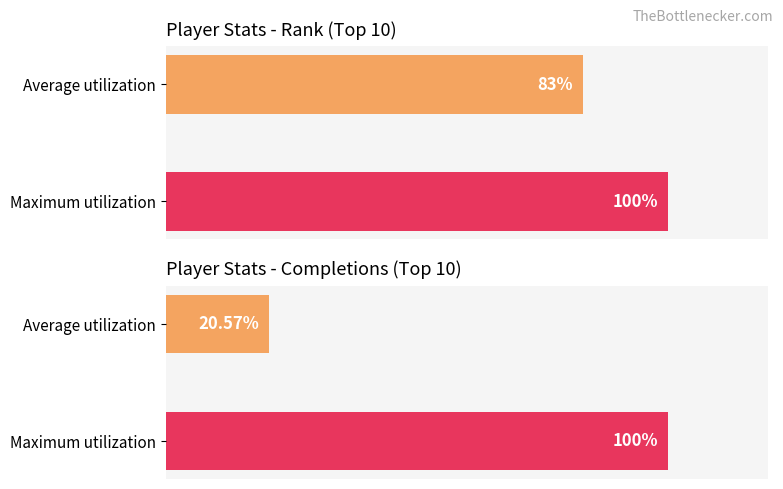

Reading left to right, extract all data points from this chart.

Rank: 0=83.0	1=100.0
Comps: 0=20.6	1=100.0